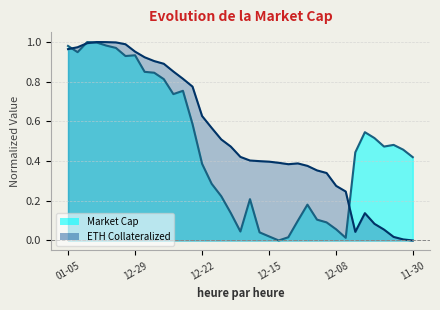

How many categories are shown in the chart?

37